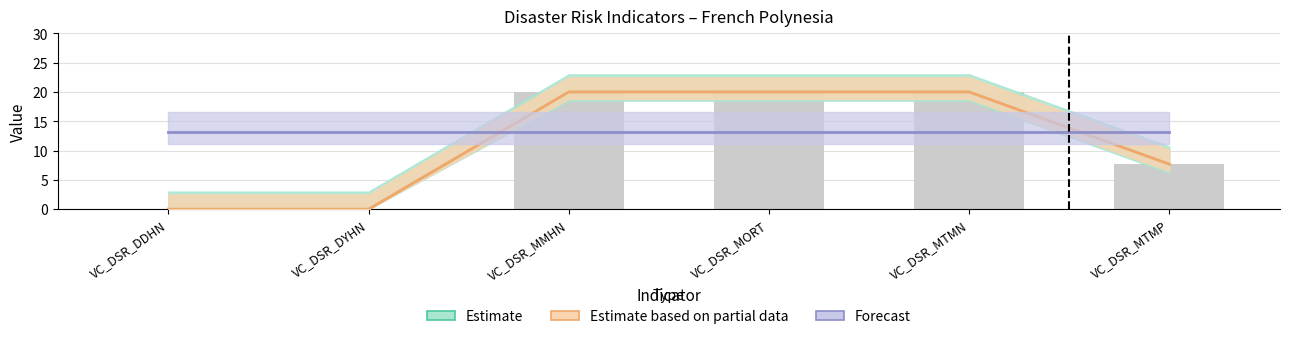

At which label is the value closest to 10?

VC_DSR_MTMP